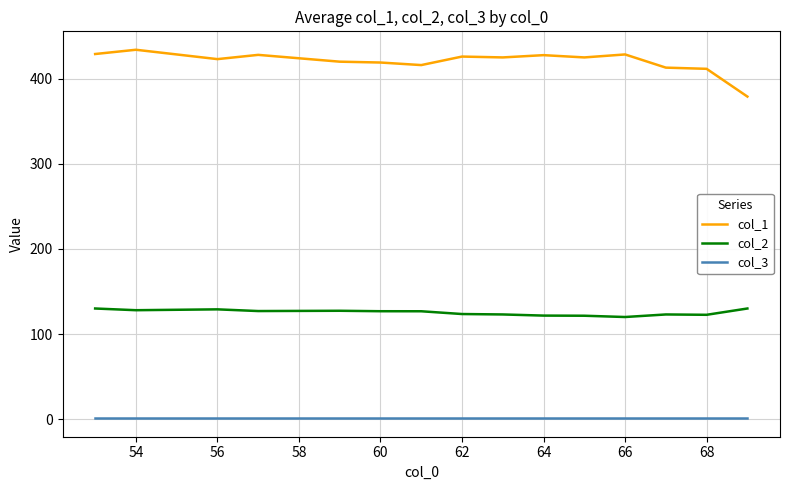

Which series has the largest total across all categories?

col_1